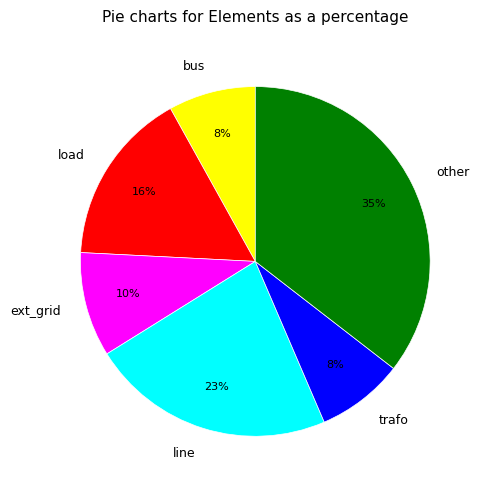

What percentage is the ext_grid slice, to the nearest percent?

10%